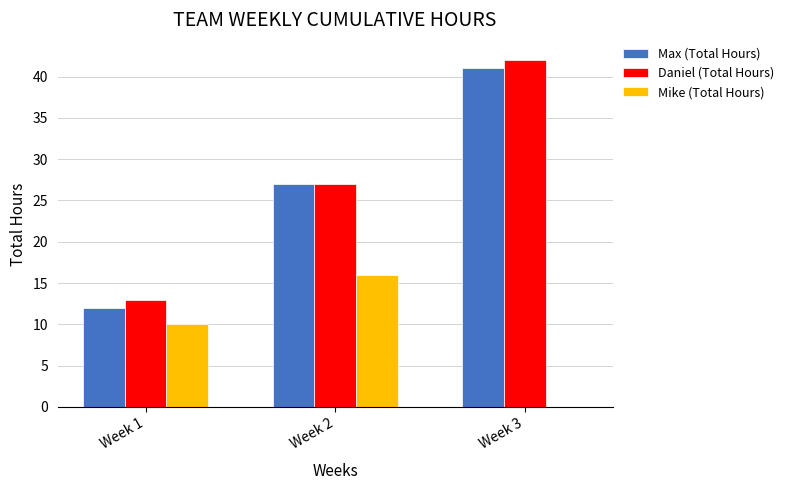

The value of Mike (Total Hours) at Week 1 is 10. True or false?

True